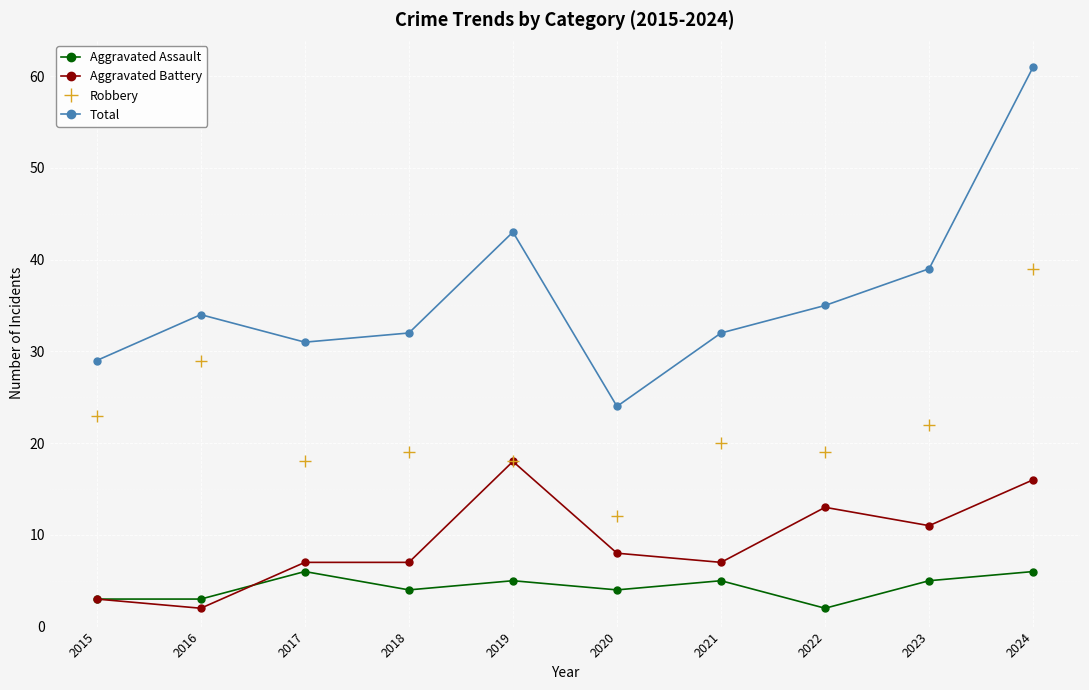

How many Aggravated Assault values are between 3 and 5?

7